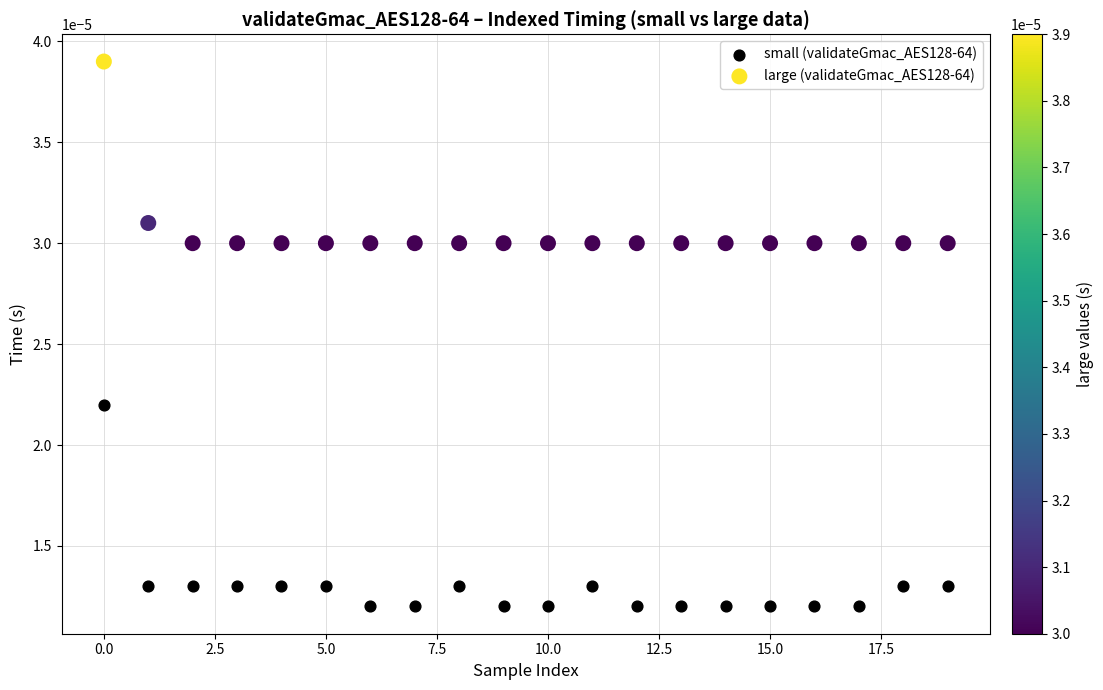

Which series contains the highest Y value?

large (validateGmac_AES128-64)